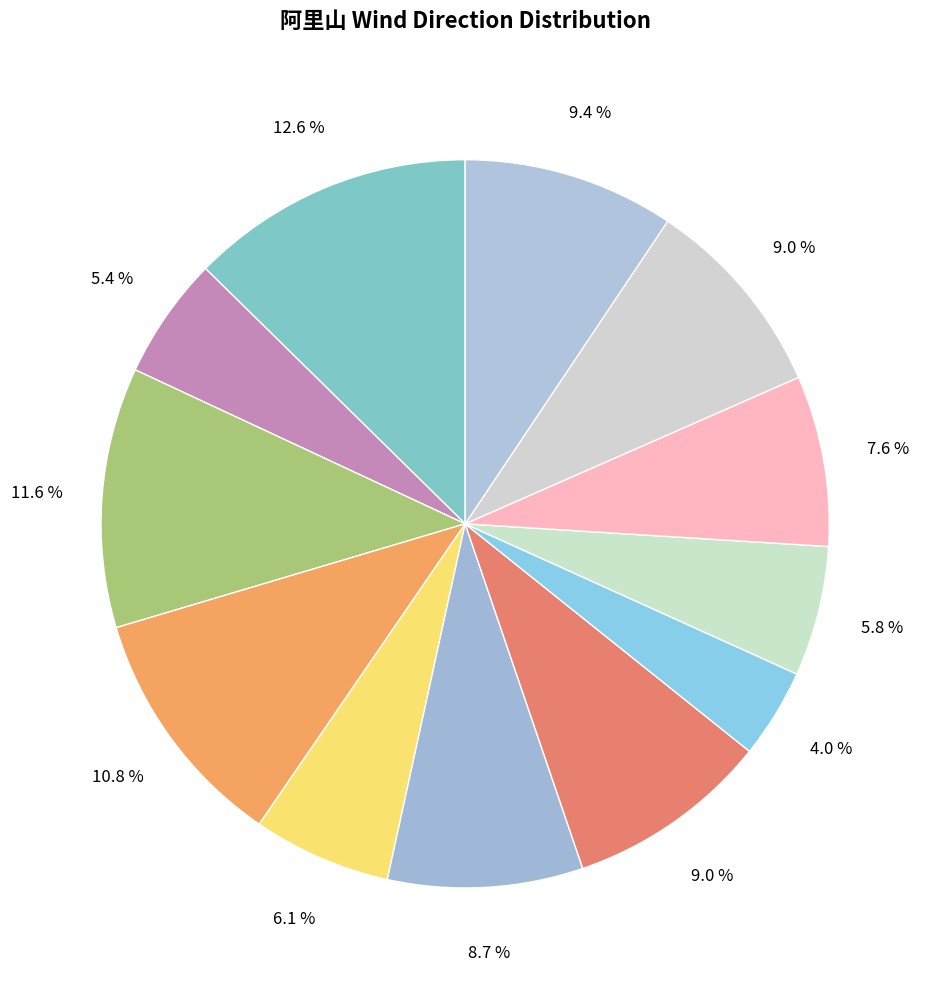

How many slices are in this pie chart?

12